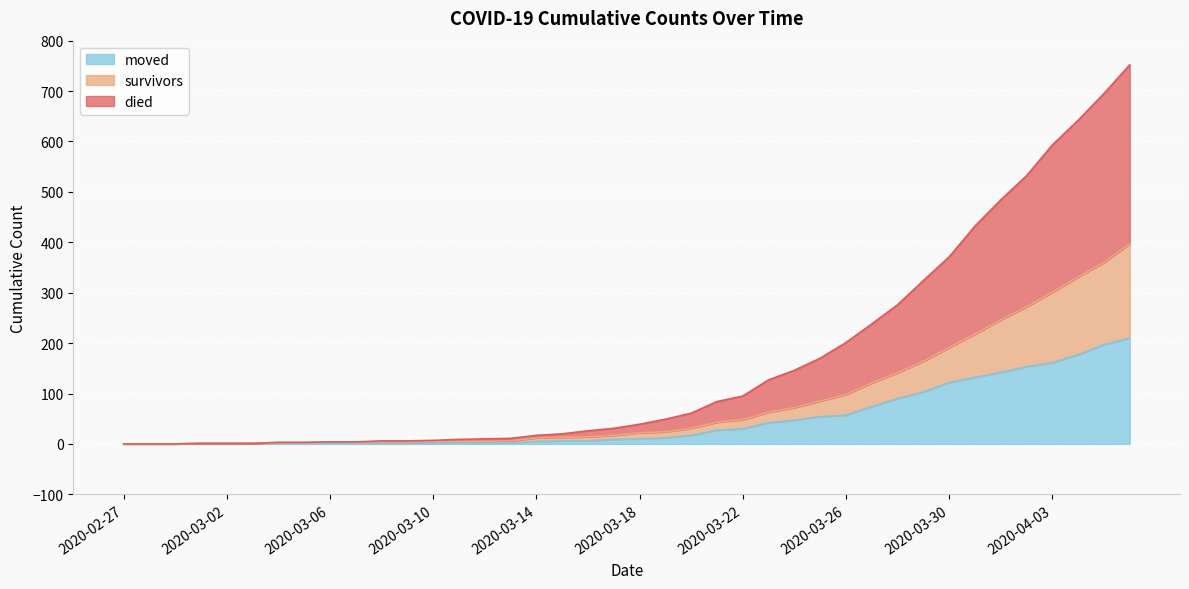

What is the highest value of the moved series?

210